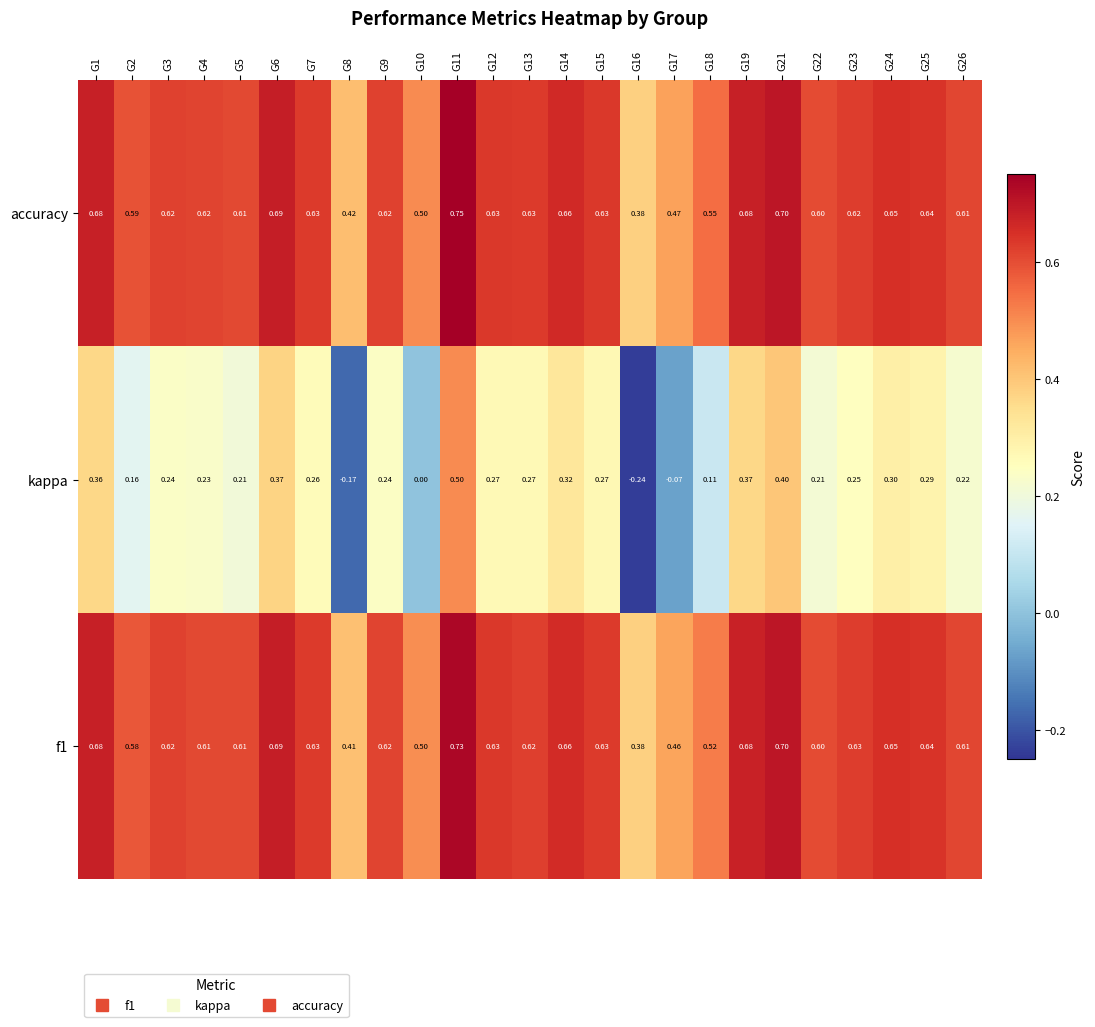

Is the value of accuracy at G24 greater than the value of f1 at G15?

Yes